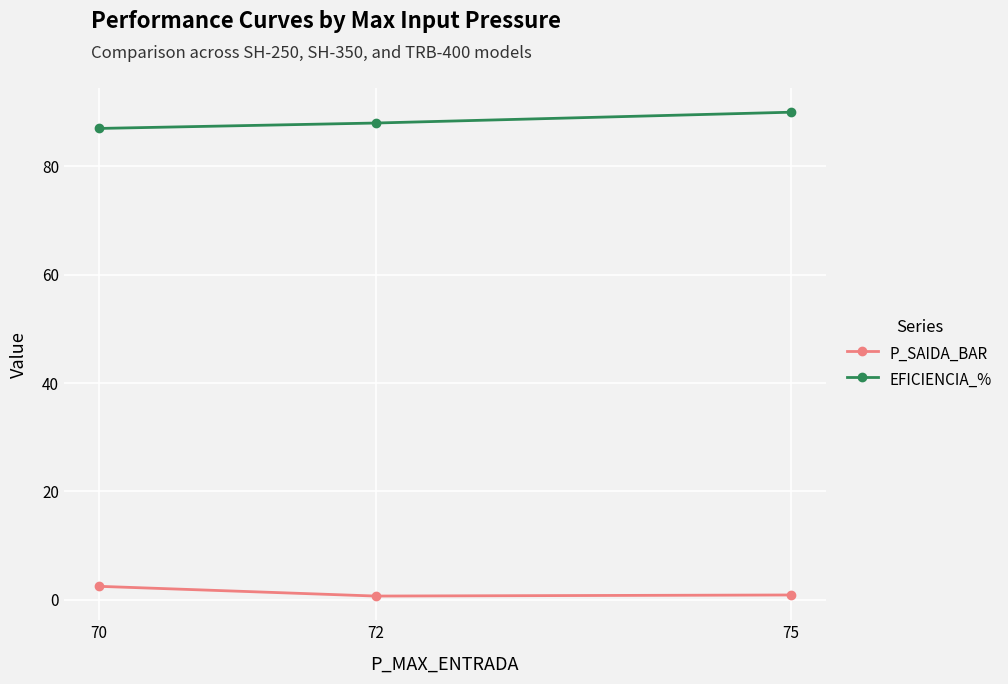

At which label does P_SAIDA_BAR reach its peak?

70